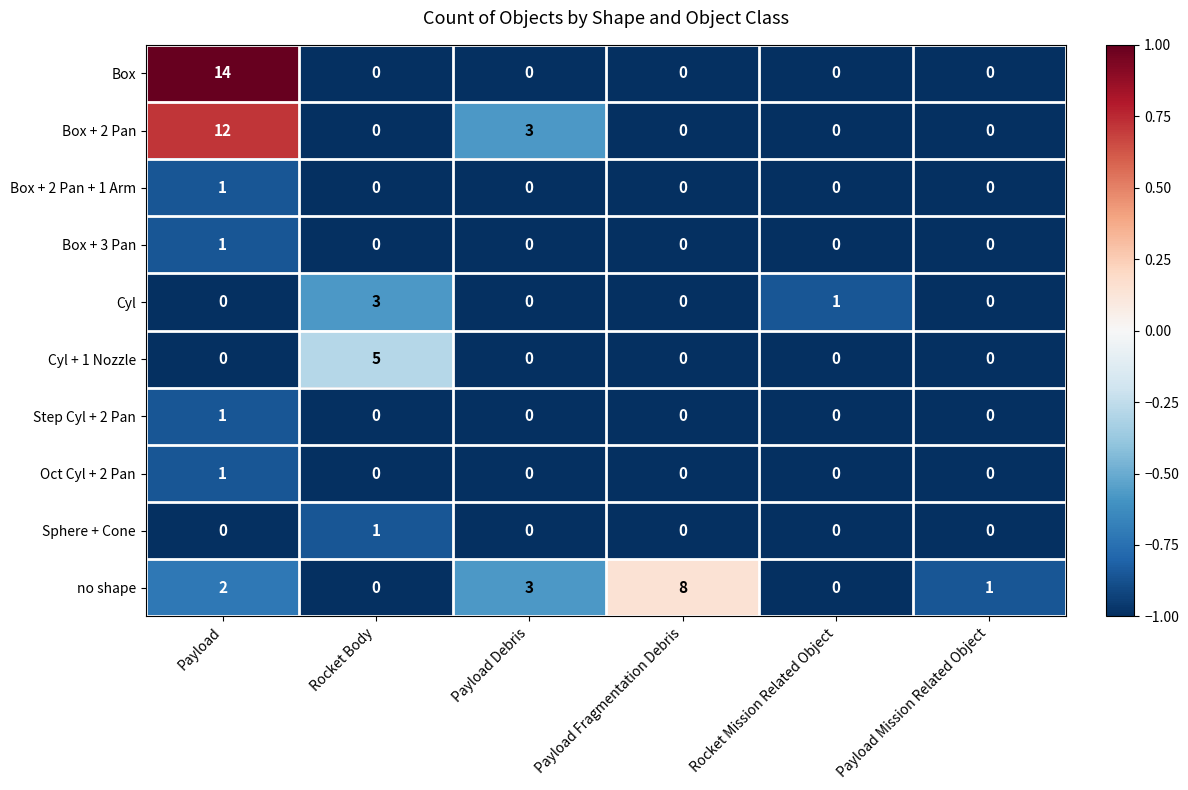

Is it true that no shape equals 1 at Payload Debris?

False